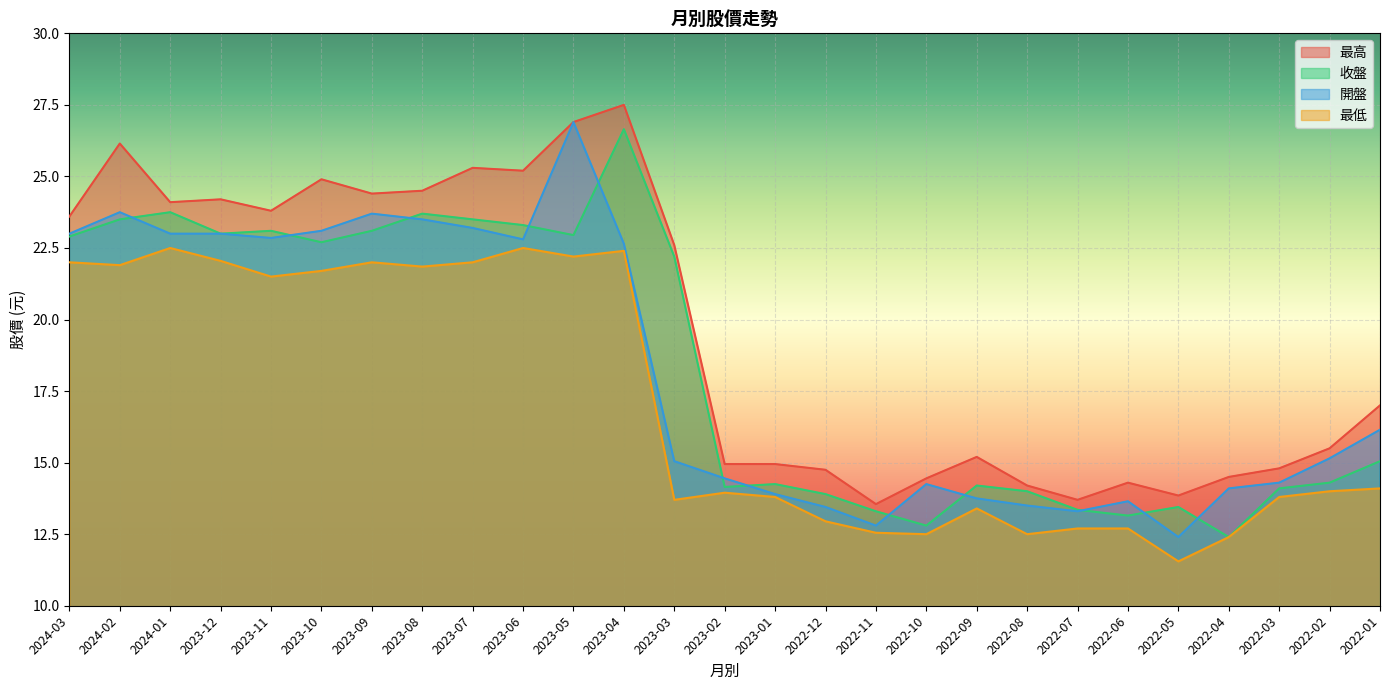

How many values in the 最高 series are below 17?

13